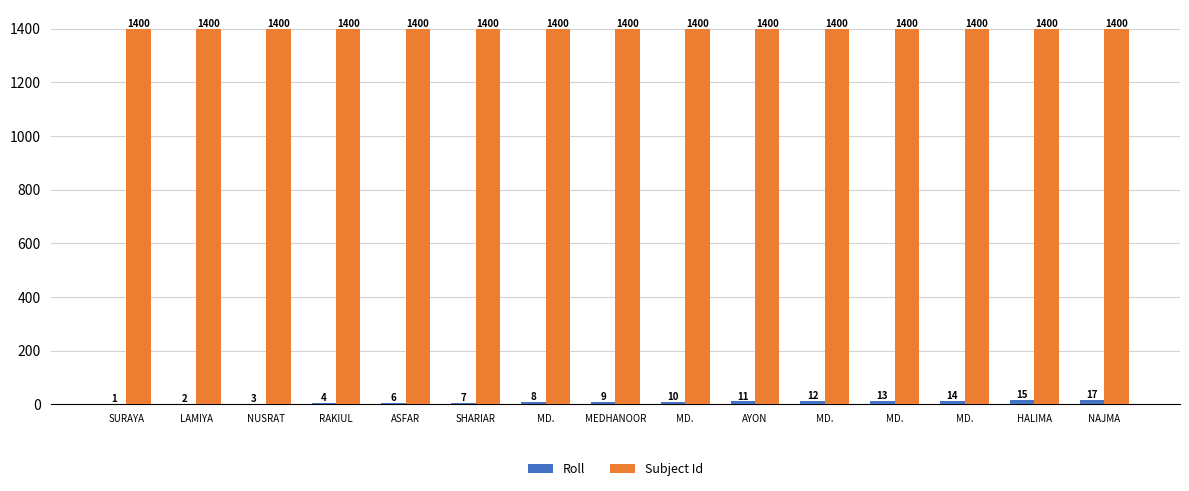

How many distinct data groups are displayed?

2